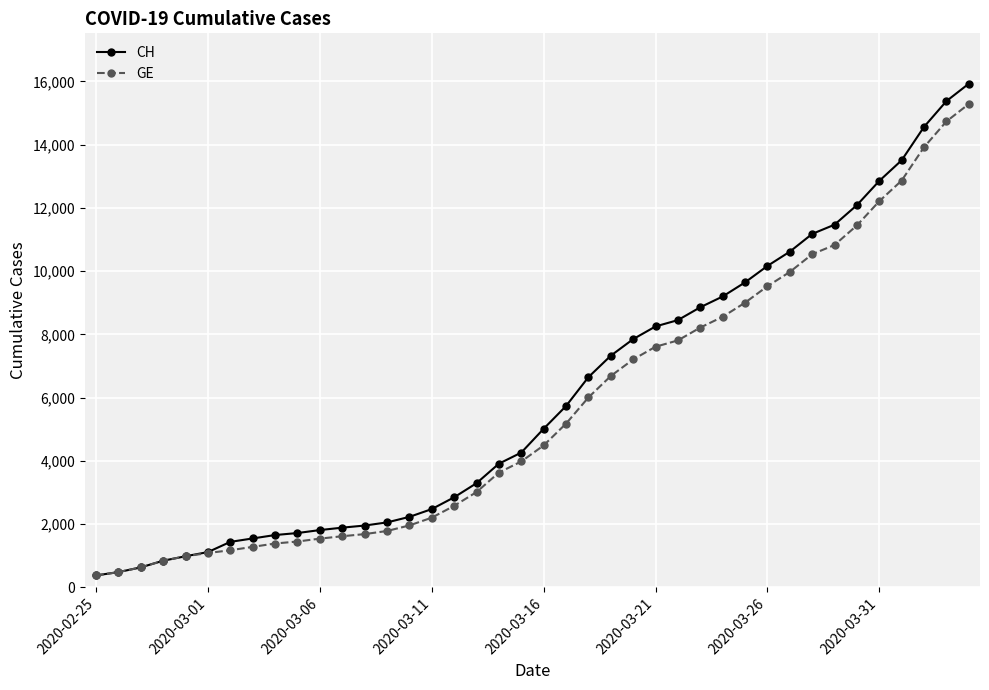

Which series has the widest spread of values?

CH